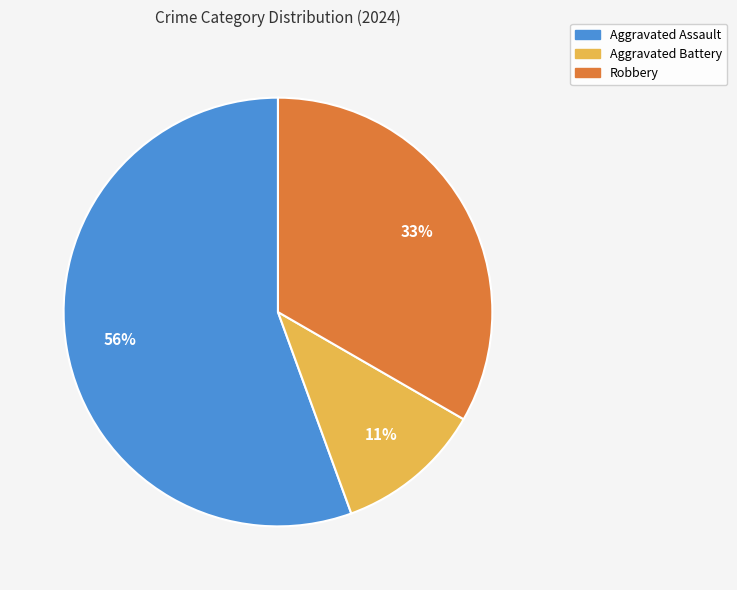

Which slice is the largest?

Aggravated Assault